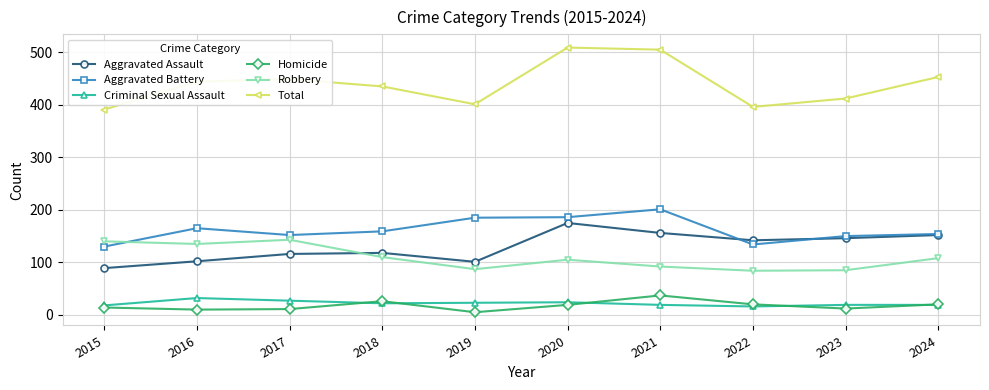

Rank the series at 2019 from highest to lowest value.

Total, Aggravated Battery, Aggravated Assault, Robbery, Criminal Sexual Assault, Homicide